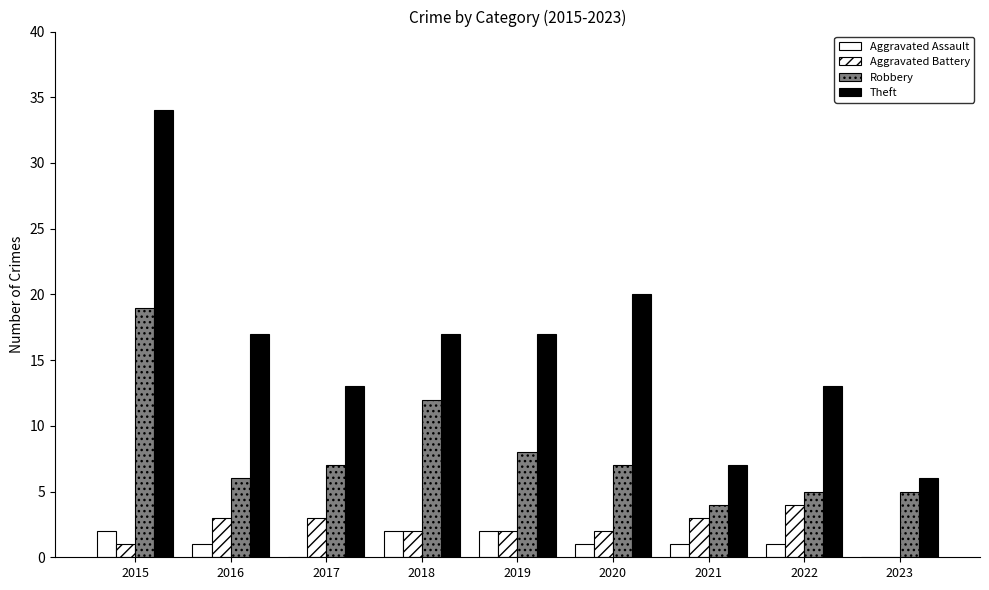

What value does the Theft series have at 2019?

17